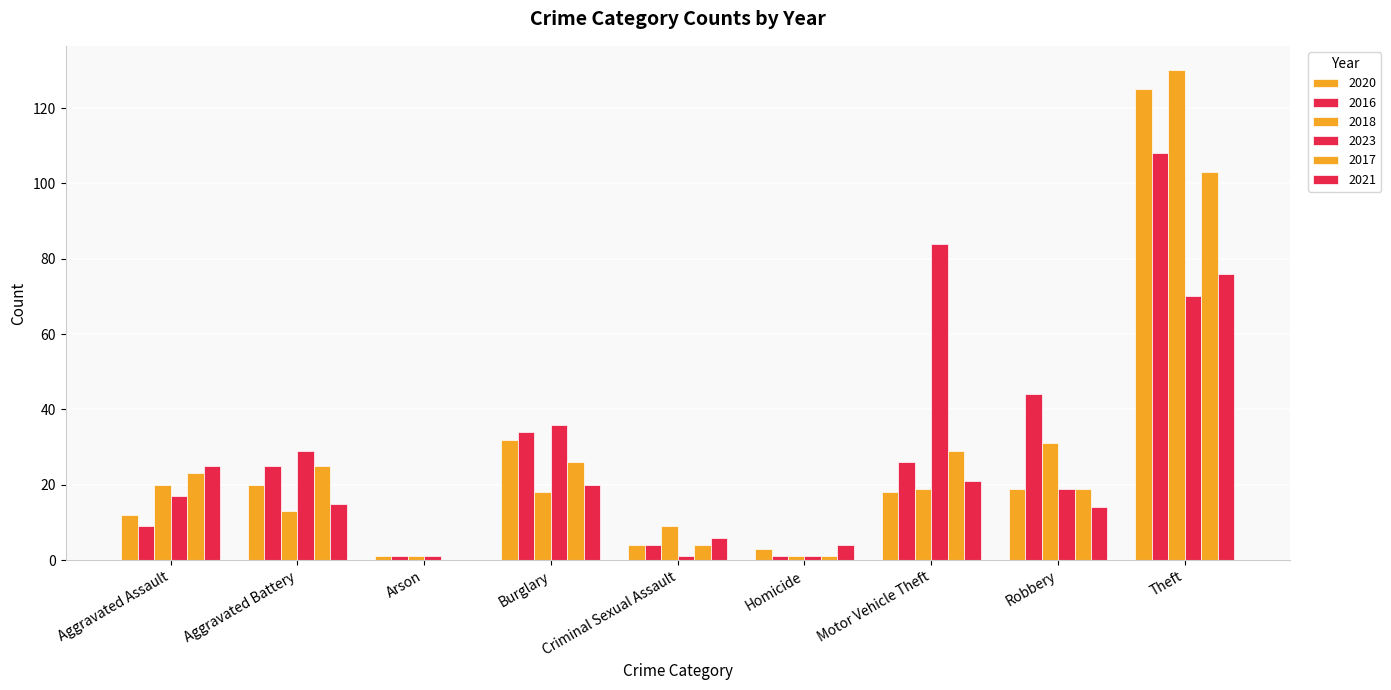

Which series changed the most between Criminal Sexual Assault and Theft?

2020